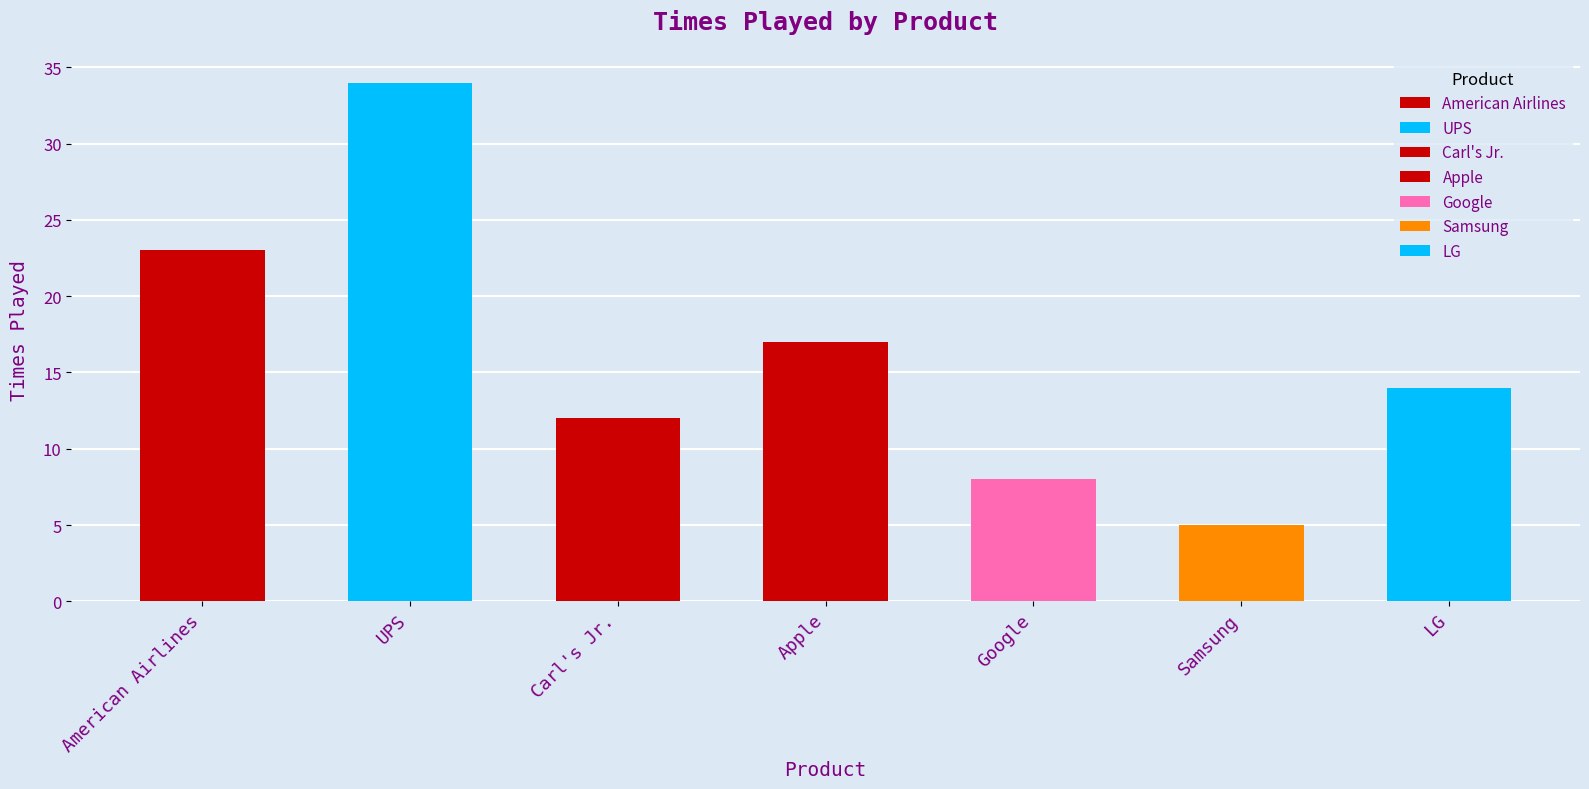

Reading left to right, extract all data points from this chart.

American Airlines=23	UPS=34	Carl's Jr.=12	Apple=17	Google=8	Samsung=5	LG=14